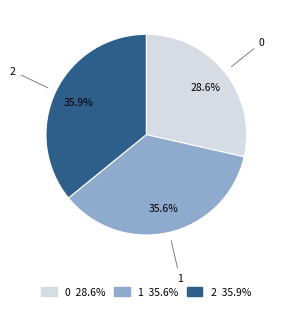

Does any single category account for the majority?

No